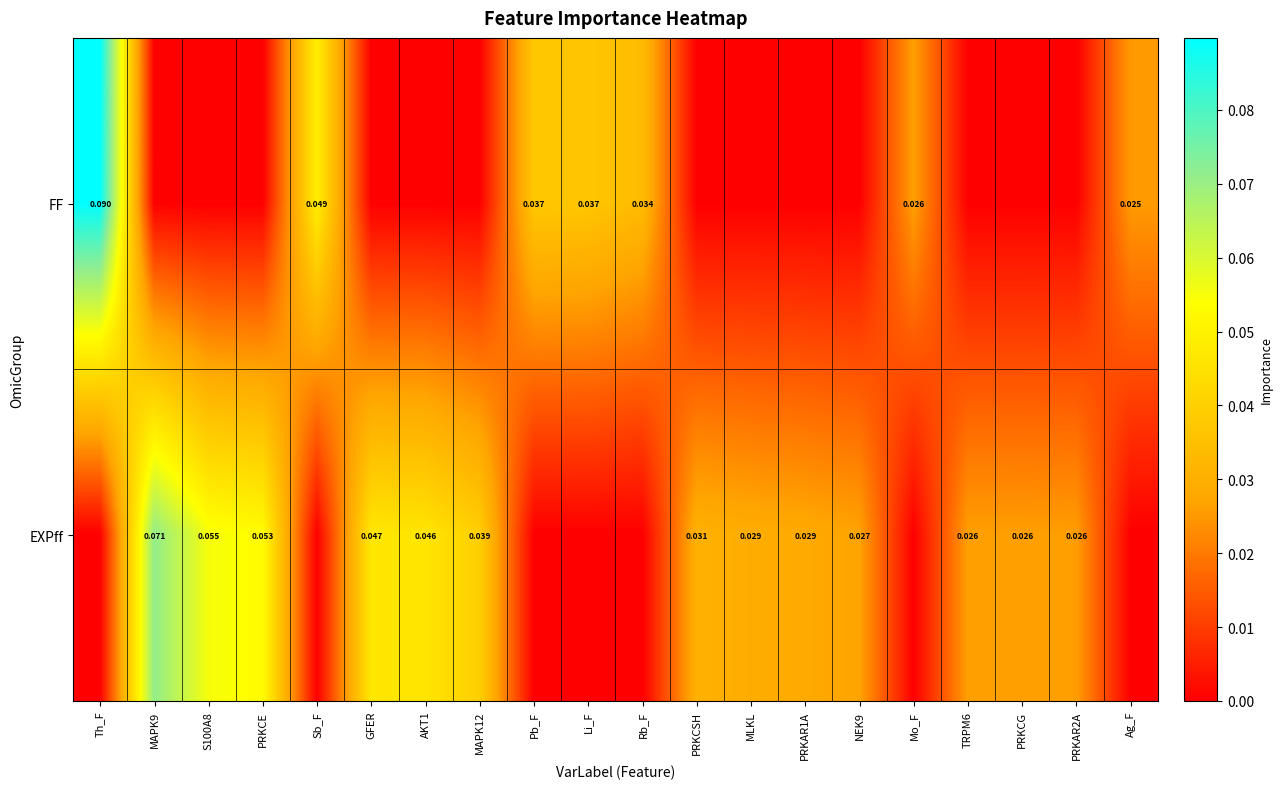

What is the maximum value shown in the chart?

0.1